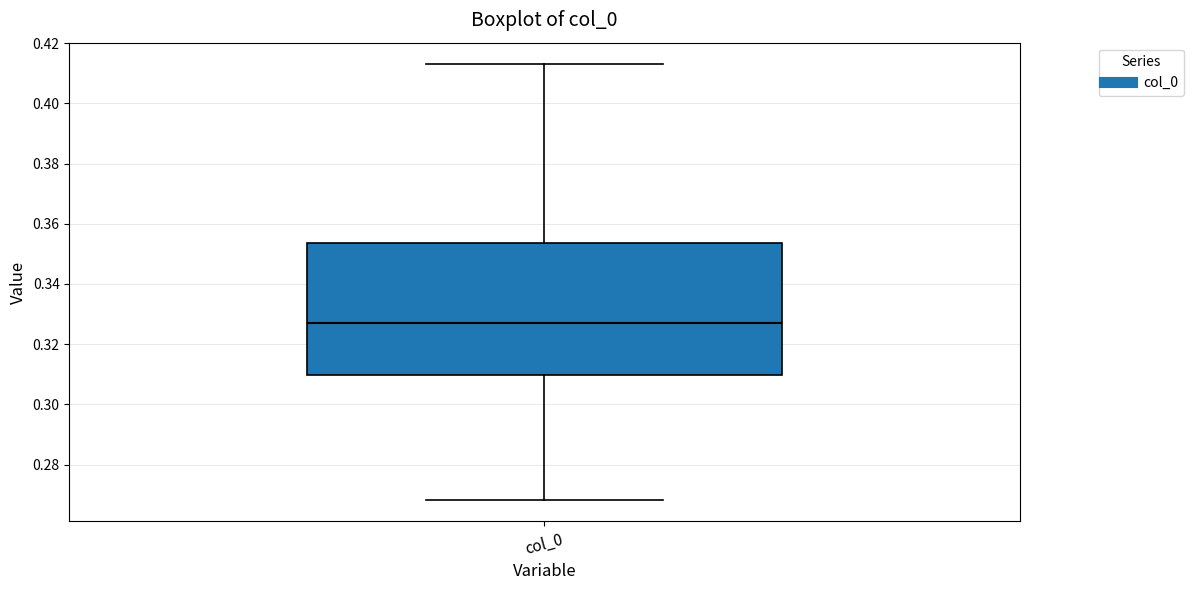

Transcribe this box plot: give where the median line is, the range the box spans, and where the two whiskers end, as read against the y-axis. The values are not printed on the chart, so give them approximately, as read against the axis.

median 0.328, box 0.310 to 0.354, whiskers 0.268 to 0.412